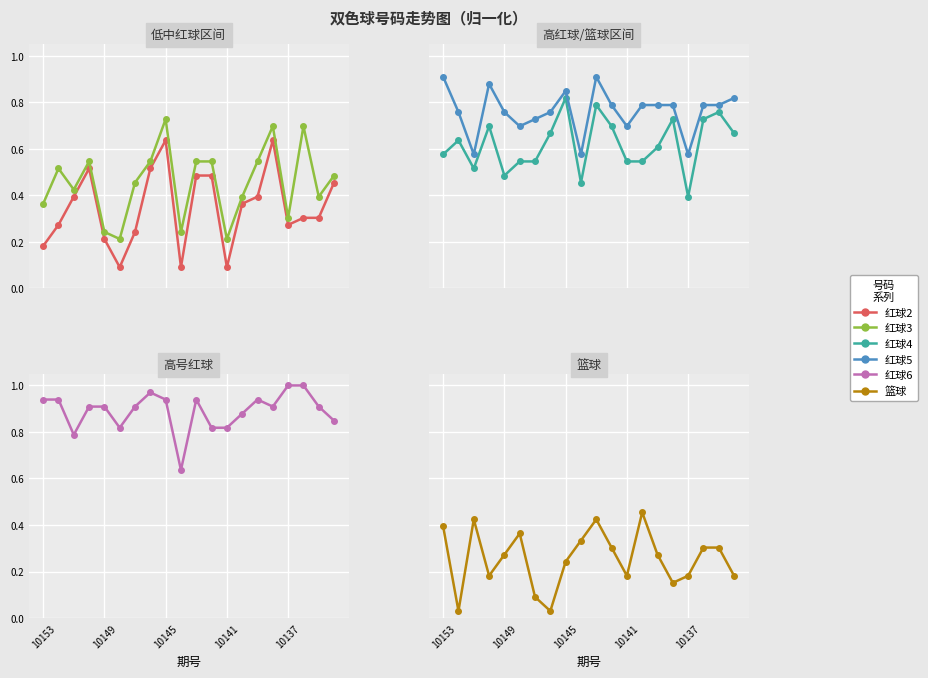

Reading left to right, what are all the values shown in this chart?

红球2: 0.2	0.3	0.4	0.5	0.2	0.1	0.2	0.5	0.6	0.1	0.5	0.5	0.1	0.4	0.4	0.6	0.3	0.3	0.3	0.5
红球3: 0.4	0.5	0.4	0.5	0.2	0.2	0.5	0.5	0.7	0.2	0.5	0.5	0.2	0.4	0.5	0.7	0.3	0.7	0.4	0.5
红球4: 0.6	0.6	0.5	0.7	0.5	0.5	0.5	0.7	0.8	0.5	0.8	0.7	0.5	0.5	0.6	0.7	0.4	0.7	0.8	0.7
红球5: 0.9	0.8	0.6	0.9	0.8	0.7	0.7	0.8	0.8	0.6	0.9	0.8	0.7	0.8	0.8	0.8	0.6	0.8	0.8	0.8
红球6: 0.9	0.9	0.8	0.9	0.9	0.8	0.9	1.0	0.9	0.6	0.9	0.8	0.8	0.9	0.9	0.9	1.0	1.0	0.9	0.8
篮球: 0.4	0.0	0.4	0.2	0.3	0.4	0.1	0.0	0.2	0.3	0.4	0.3	0.2	0.5	0.3	0.2	0.2	0.3	0.3	0.2